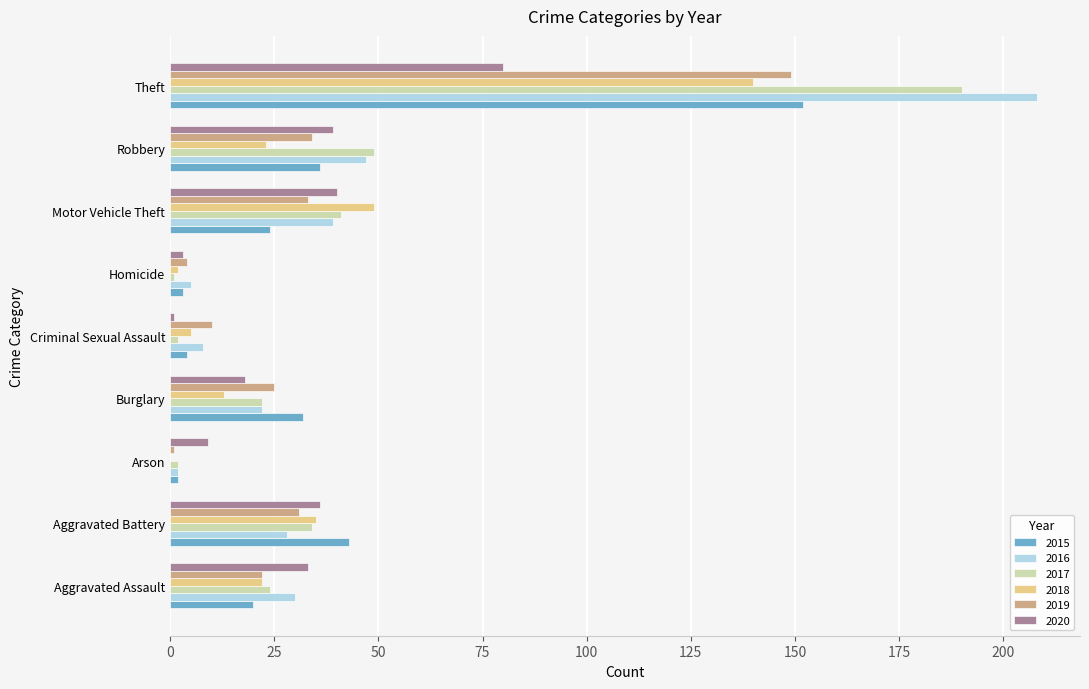

What is the total value across all series at Burglary?

132